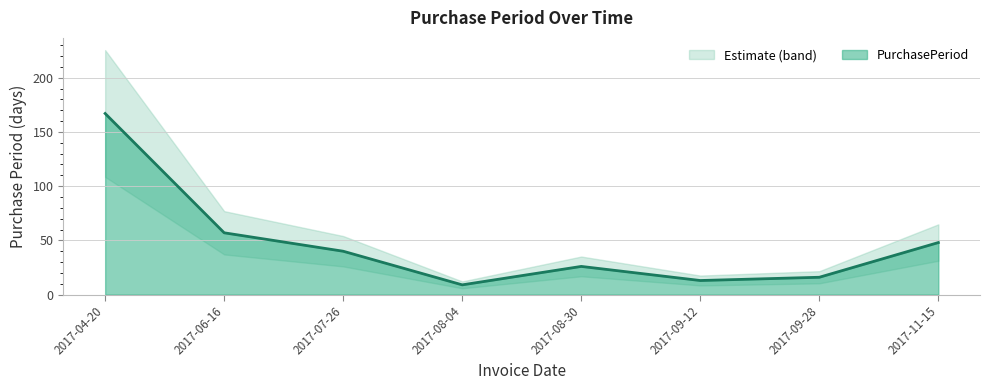

How many lines are shown in the chart?

1